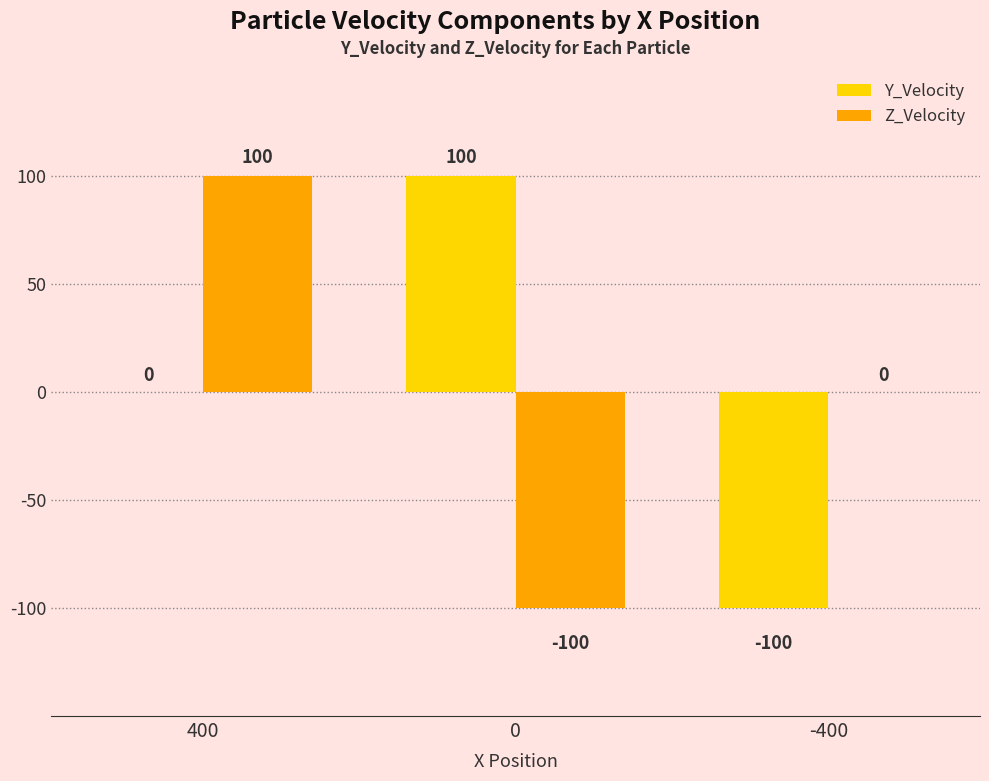

The value of Y_Velocity at -400 is -100. True or false?

True